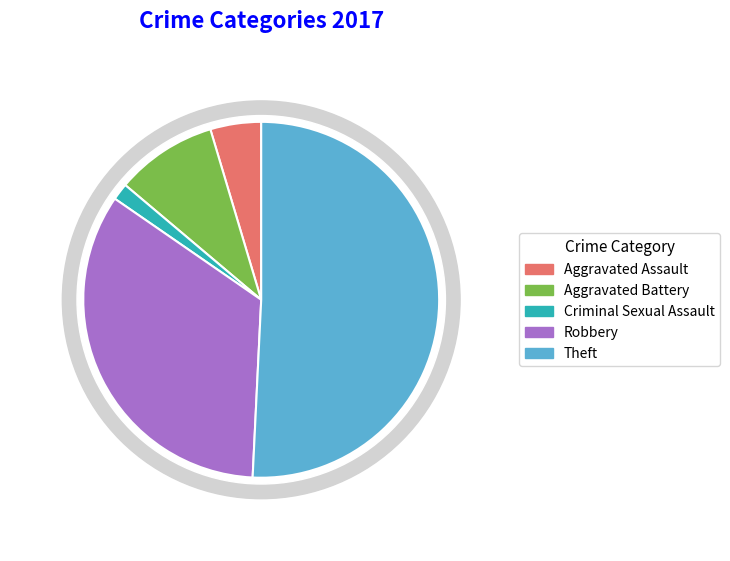

Which category has the smallest portion of the pie?

Criminal Sexual Assault